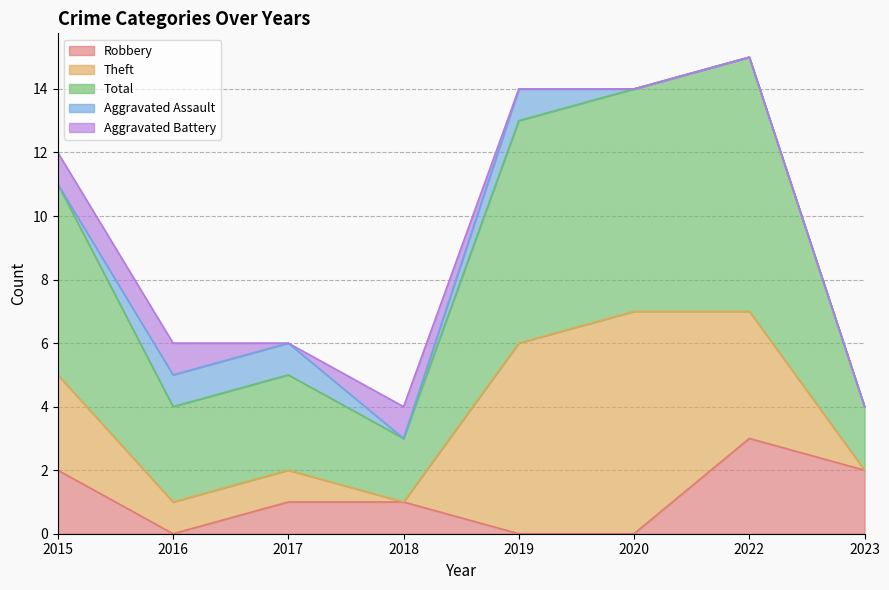

True or false: Aggravated Battery has more than 1 points higher than both neighbors.

False